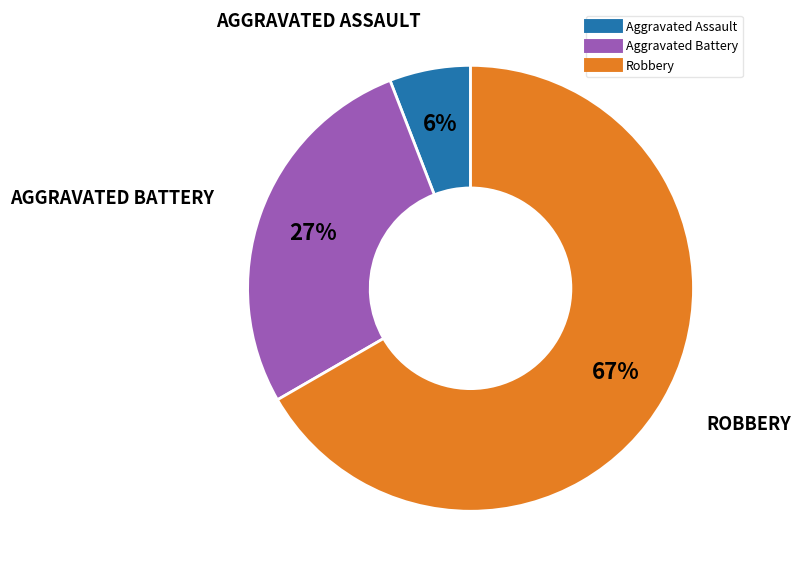

Is there any slice that represents more than half of the pie?

Yes